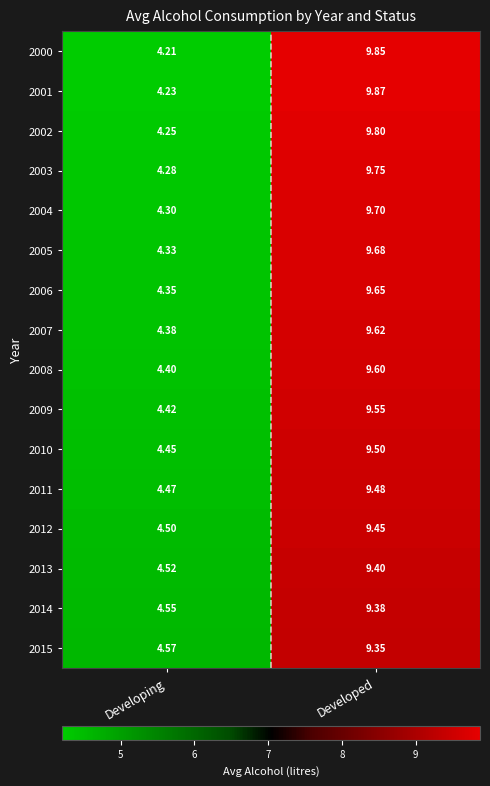

How many data points does each series have?

2